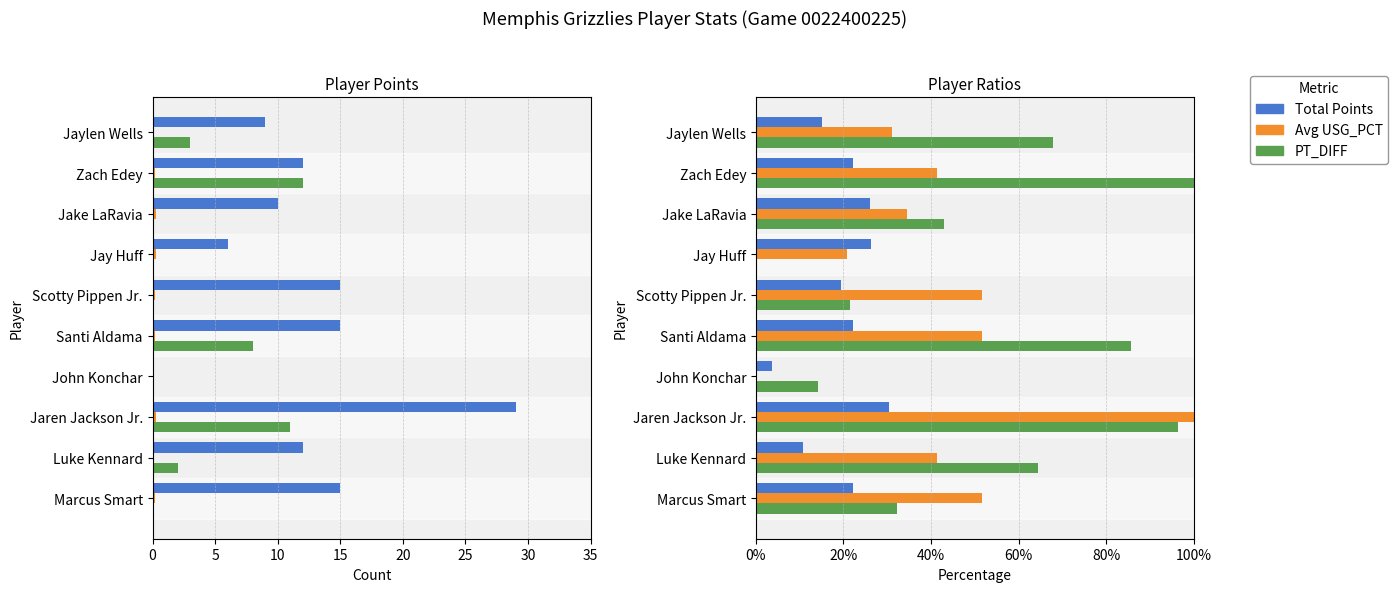

How many bars are there in total?

50